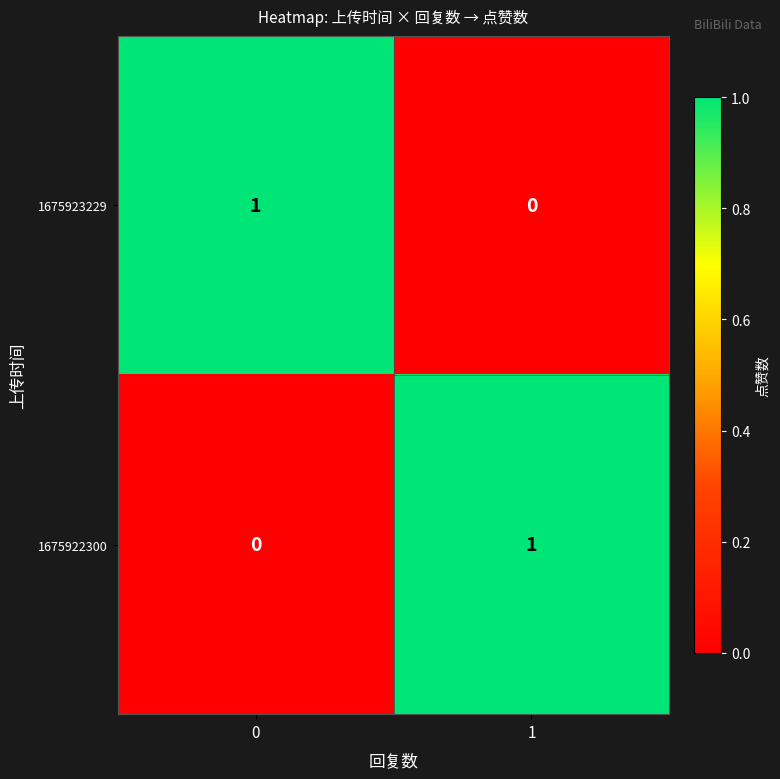

Is it true that 1675923229 equals 1 at 0?

True